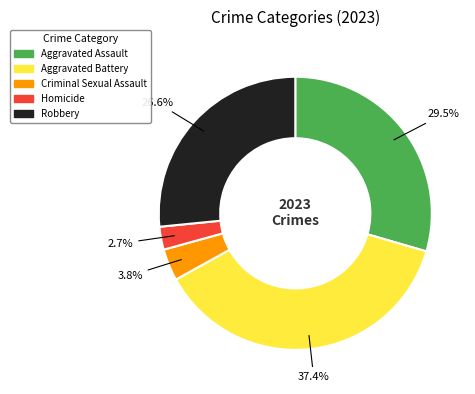

Rank the categories by value from lowest to highest.

Homicide, Criminal Sexual Assault, Robbery, Aggravated Assault, Aggravated Battery